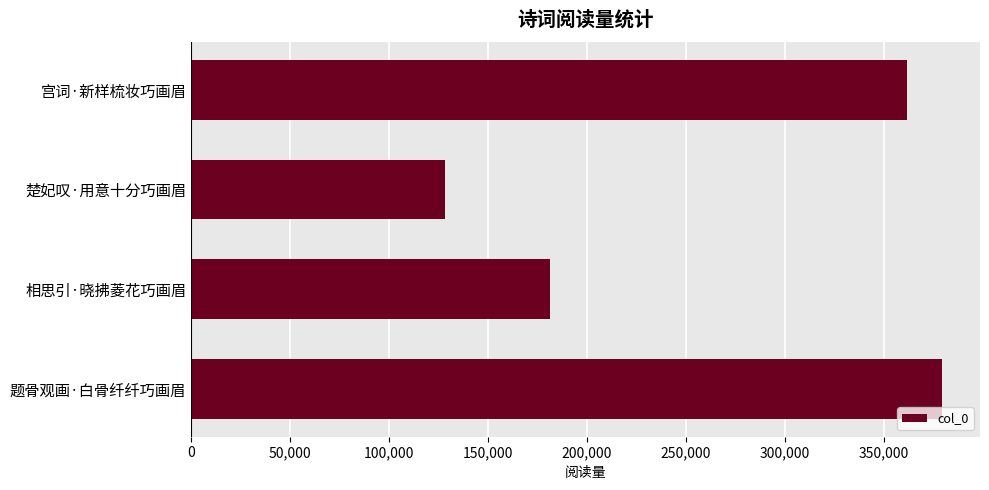

How many data points does each series have?

4